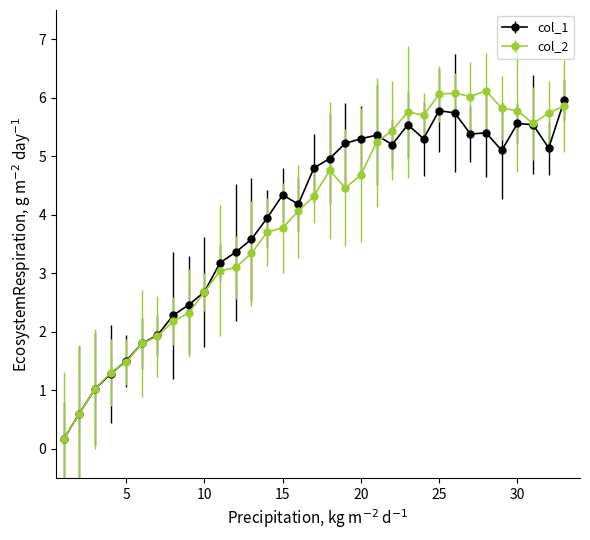

What is the greatest value displayed?

6.1